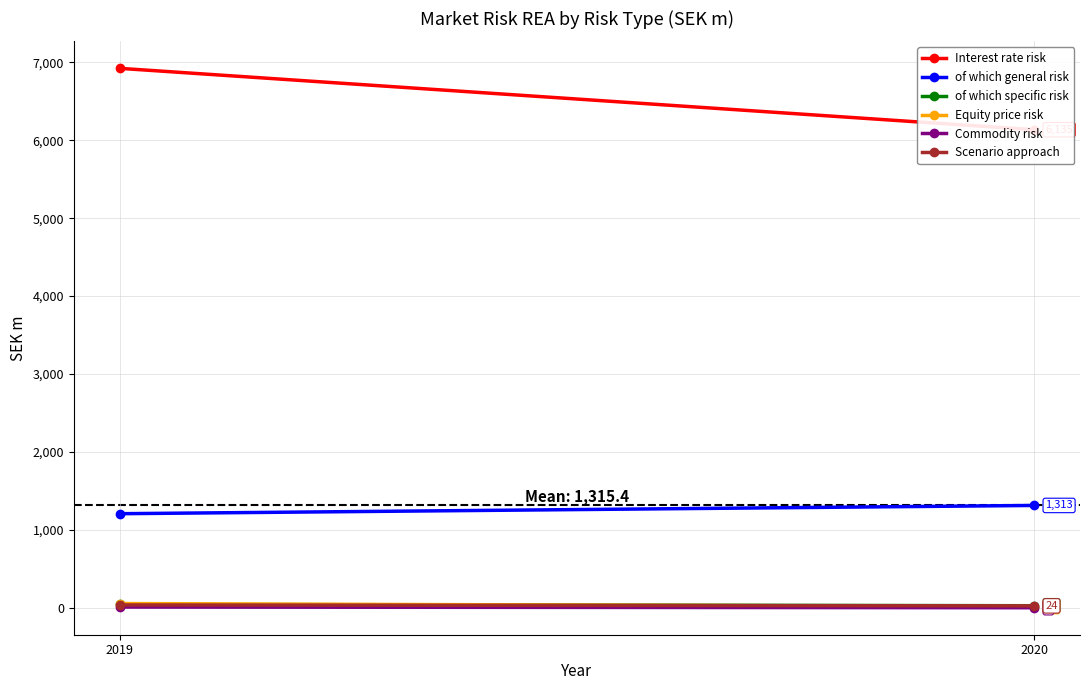

What is the total value across all series at 2020?

7513